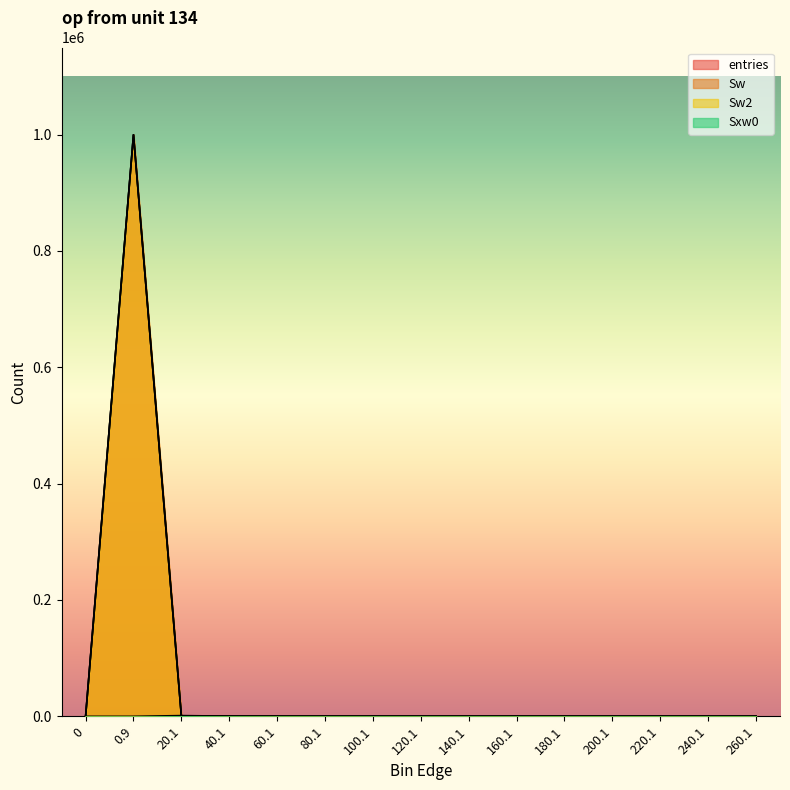

True or false: entries and Sw intersect in this chart.

False